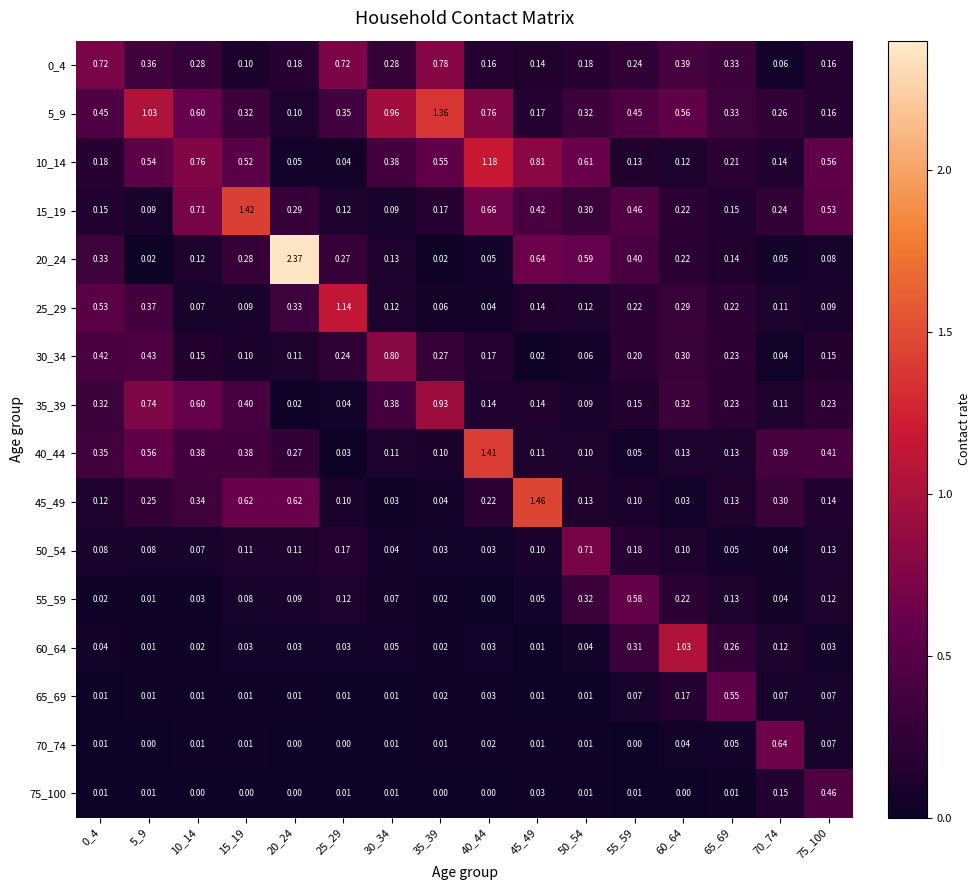

Reading right to left, list all the values displayed in this chart.

0_4: 75_100=0.2	70_74=0.1	65_69=0.3	60_64=0.4	55_59=0.2	50_54=0.2	45_49=0.1	40_44=0.2	35_39=0.8	30_34=0.3	25_29=0.7	20_24=0.2	15_19=0.1	10_14=0.3	5_9=0.4	0_4=0.7
5_9: 75_100=0.2	70_74=0.3	65_69=0.3	60_64=0.6	55_59=0.5	50_54=0.3	45_49=0.2	40_44=0.8	35_39=1.4	30_34=1.0	25_29=0.3	20_24=0.1	15_19=0.3	10_14=0.6	5_9=1.0	0_4=0.5
10_14: 75_100=0.6	70_74=0.1	65_69=0.2	60_64=0.1	55_59=0.1	50_54=0.6	45_49=0.8	40_44=1.2	35_39=0.6	30_34=0.4	25_29=0.0	20_24=0.1	15_19=0.5	10_14=0.8	5_9=0.5	0_4=0.2
15_19: 75_100=0.5	70_74=0.2	65_69=0.1	60_64=0.2	55_59=0.5	50_54=0.3	45_49=0.4	40_44=0.7	35_39=0.2	30_34=0.1	25_29=0.1	20_24=0.3	15_19=1.4	10_14=0.7	5_9=0.1	0_4=0.1
20_24: 75_100=0.1	70_74=0.1	65_69=0.1	60_64=0.2	55_59=0.4	50_54=0.6	45_49=0.6	40_44=0.1	35_39=0.0	30_34=0.1	25_29=0.3	20_24=2.4	15_19=0.3	10_14=0.1	5_9=0.0	0_4=0.3
25_29: 75_100=0.1	70_74=0.1	65_69=0.2	60_64=0.3	55_59=0.2	50_54=0.1	45_49=0.1	40_44=0.0	35_39=0.1	30_34=0.1	25_29=1.1	20_24=0.3	15_19=0.1	10_14=0.1	5_9=0.4	0_4=0.5
30_34: 75_100=0.1	70_74=0.0	65_69=0.2	60_64=0.3	55_59=0.2	50_54=0.1	45_49=0.0	40_44=0.2	35_39=0.3	30_34=0.8	25_29=0.2	20_24=0.1	15_19=0.1	10_14=0.1	5_9=0.4	0_4=0.4
35_39: 75_100=0.2	70_74=0.1	65_69=0.2	60_64=0.3	55_59=0.1	50_54=0.1	45_49=0.1	40_44=0.1	35_39=0.9	30_34=0.4	25_29=0.0	20_24=0.0	15_19=0.4	10_14=0.6	5_9=0.7	0_4=0.3
40_44: 75_100=0.4	70_74=0.4	65_69=0.1	60_64=0.1	55_59=0.1	50_54=0.1	45_49=0.1	40_44=1.4	35_39=0.1	30_34=0.1	25_29=0.0	20_24=0.3	15_19=0.4	10_14=0.4	5_9=0.6	0_4=0.3
45_49: 75_100=0.1	70_74=0.3	65_69=0.1	60_64=0.0	55_59=0.1	50_54=0.1	45_49=1.5	40_44=0.2	35_39=0.0	30_34=0.0	25_29=0.1	20_24=0.6	15_19=0.6	10_14=0.3	5_9=0.2	0_4=0.1
50_54: 75_100=0.1	70_74=0.0	65_69=0.1	60_64=0.1	55_59=0.2	50_54=0.7	45_49=0.1	40_44=0.0	35_39=0.0	30_34=0.0	25_29=0.2	20_24=0.1	15_19=0.1	10_14=0.1	5_9=0.1	0_4=0.1
55_59: 75_100=0.1	70_74=0.0	65_69=0.1	60_64=0.2	55_59=0.6	50_54=0.3	45_49=0.1	40_44=0.0	35_39=0.0	30_34=0.1	25_29=0.1	20_24=0.1	15_19=0.1	10_14=0.0	5_9=0.0	0_4=0.0
60_64: 75_100=0.0	70_74=0.1	65_69=0.3	60_64=1.0	55_59=0.3	50_54=0.0	45_49=0.0	40_44=0.0	35_39=0.0	30_34=0.1	25_29=0.0	20_24=0.0	15_19=0.0	10_14=0.0	5_9=0.0	0_4=0.0
65_69: 75_100=0.1	70_74=0.1	65_69=0.6	60_64=0.2	55_59=0.1	50_54=0.0	45_49=0.0	40_44=0.0	35_39=0.0	30_34=0.0	25_29=0.0	20_24=0.0	15_19=0.0	10_14=0.0	5_9=0.0	0_4=0.0
70_74: 75_100=0.1	70_74=0.6	65_69=0.1	60_64=0.0	55_59=0.0	50_54=0.0	45_49=0.0	40_44=0.0	35_39=0.0	30_34=0.0	25_29=0.0	20_24=0.0	15_19=0.0	10_14=0.0	5_9=0.0	0_4=0.0
75_100: 75_100=0.5	70_74=0.1	65_69=0.0	60_64=0.0	55_59=0.0	50_54=0.0	45_49=0.0	40_44=0.0	35_39=0.0	30_34=0.0	25_29=0.0	20_24=0.0	15_19=0.0	10_14=0.0	5_9=0.0	0_4=0.0